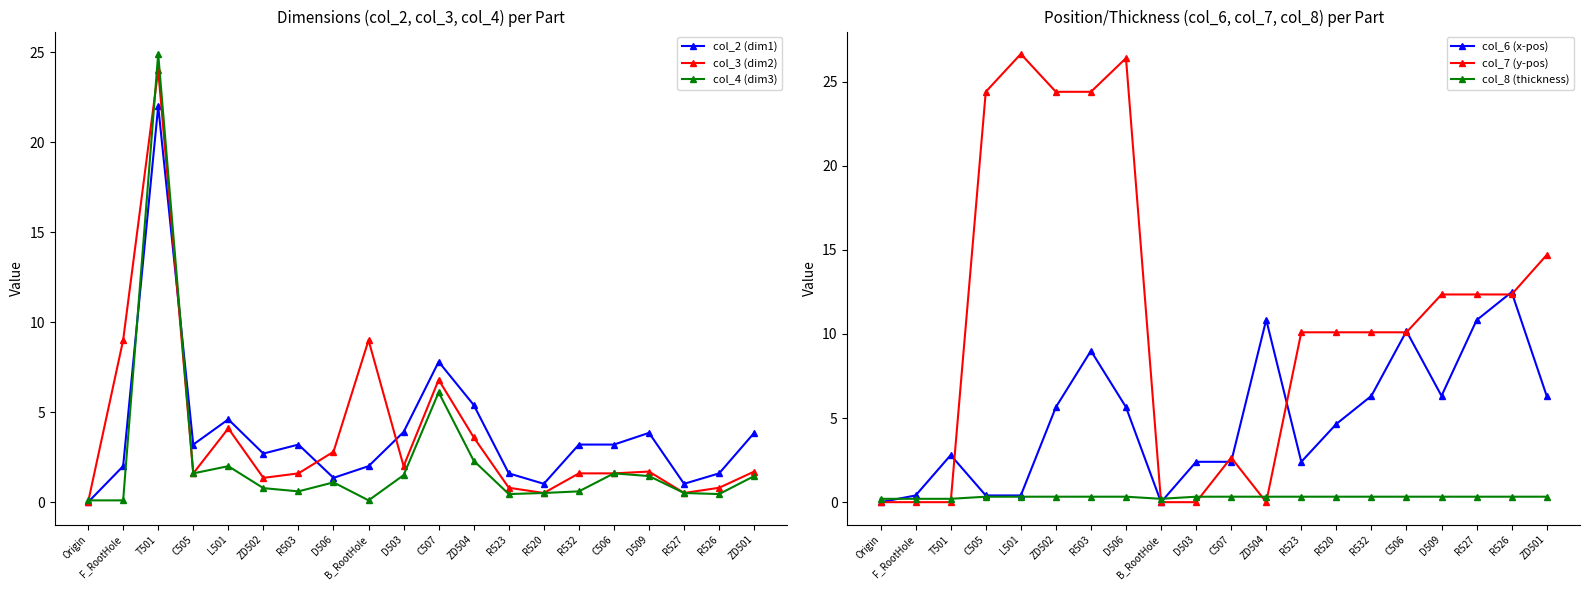

What is the difference between the maximum and minimum values in the col_7 (y-pos) series?

26.6